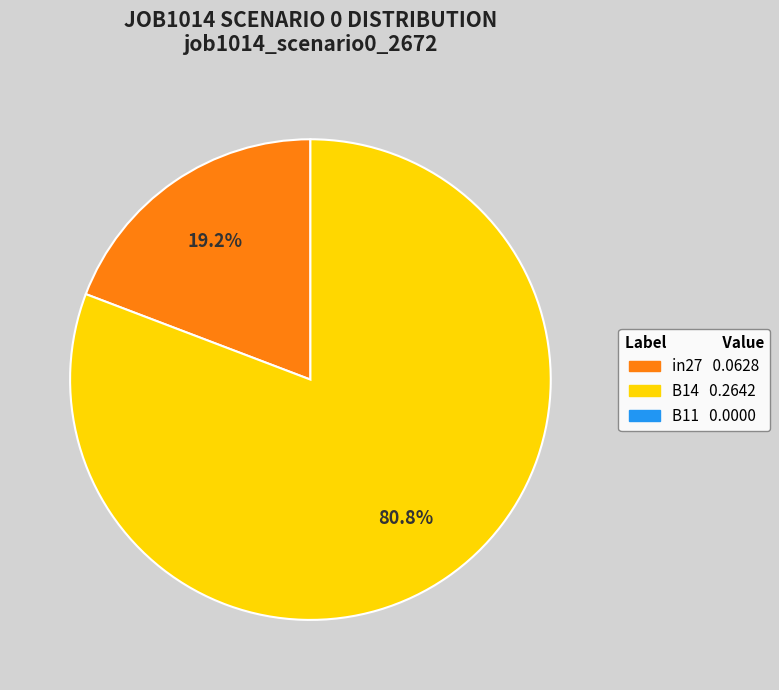

Is there a majority slice in this chart?

Yes